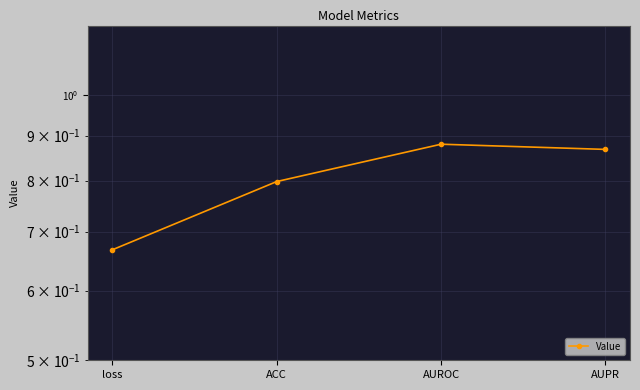

The value at loss is 0.7. True or false?

True